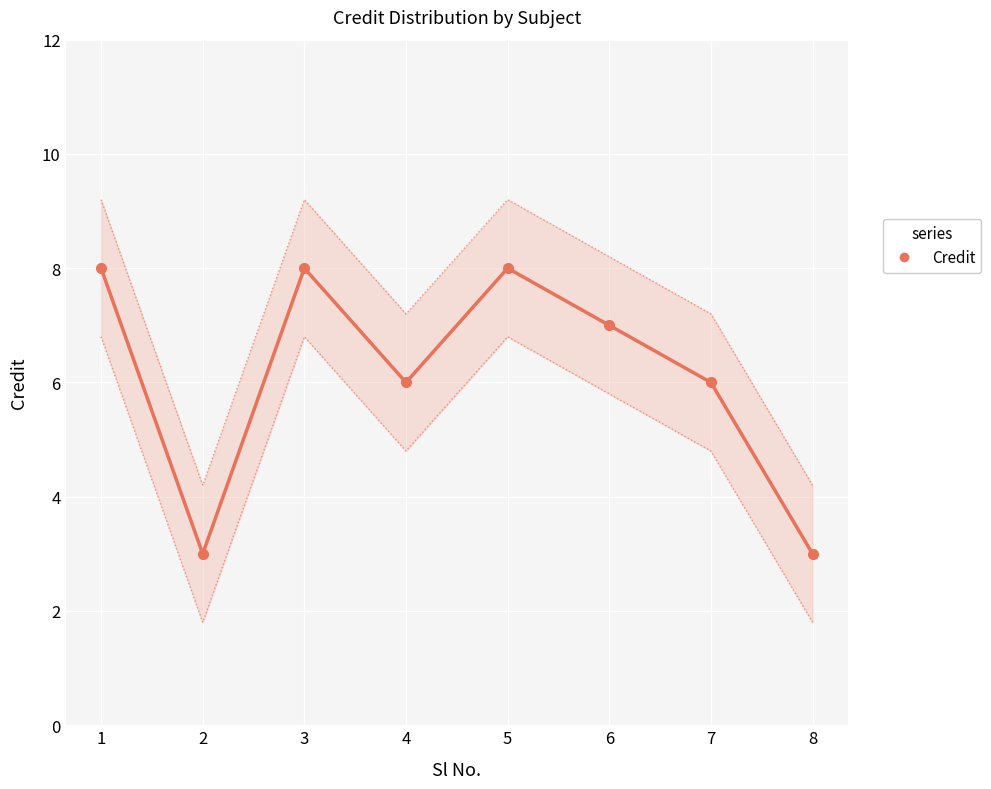

How many lines are shown in the chart?

1